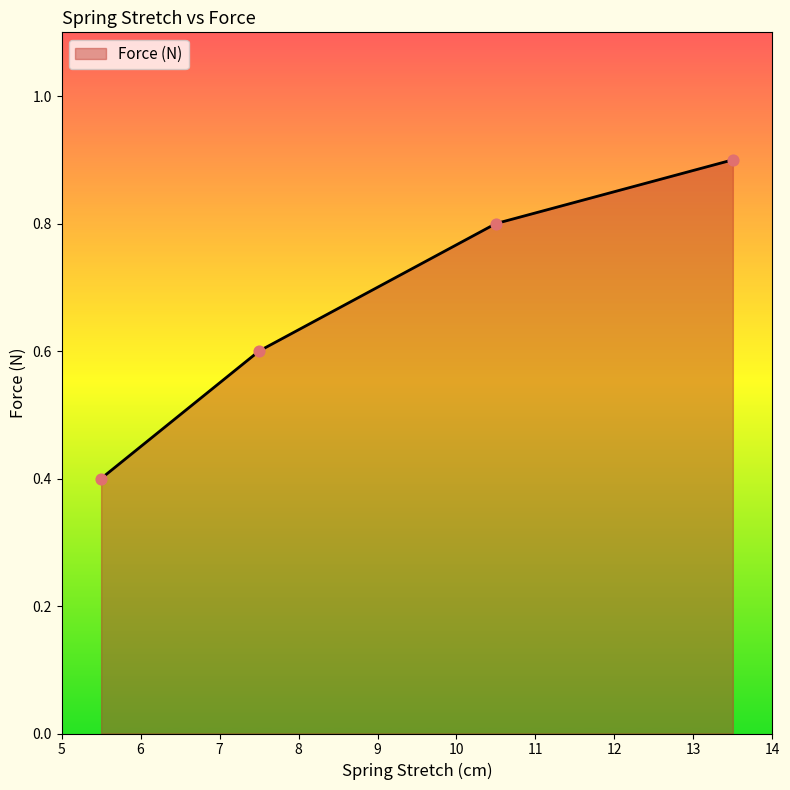

What is the difference between the second highest and minimum values?

0.4